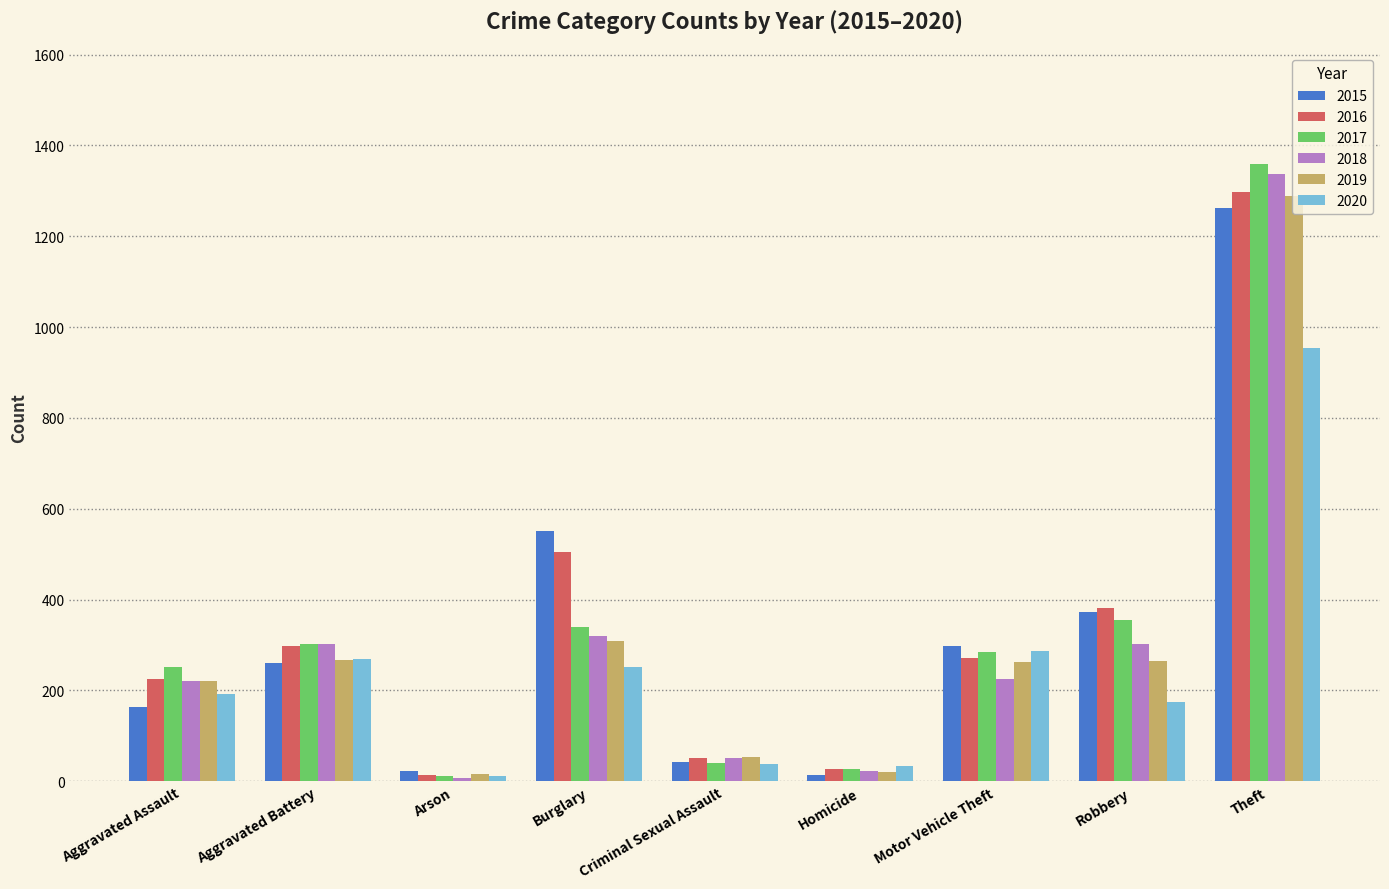

What is the difference between the 2020 values at Robbery and Burglary?

78